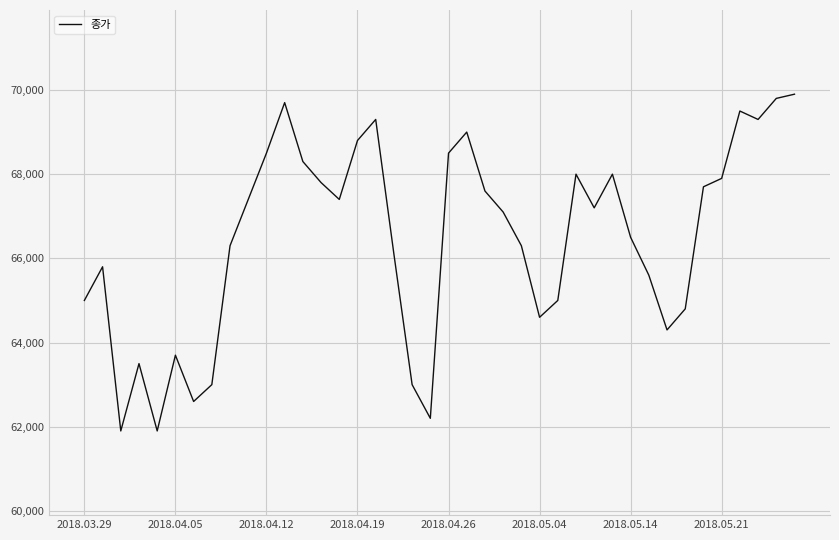

What is the minimum value shown in the chart?

61900